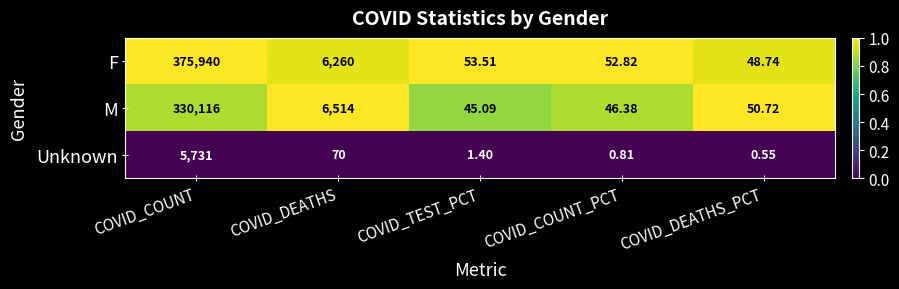

Which label corresponds to the largest value in the chart?

COVID_COUNT